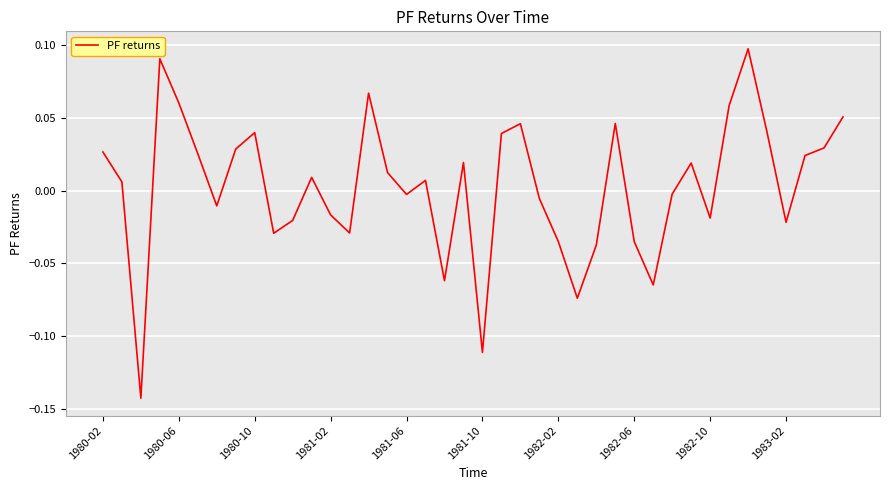

Count the number of categories in the chart.

40